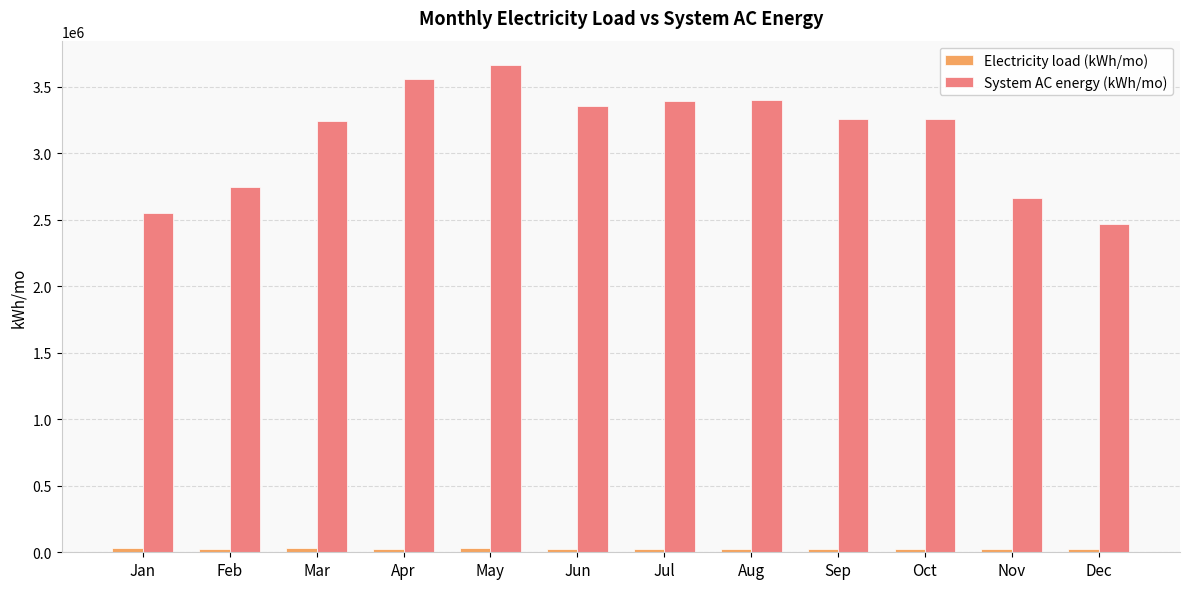

Between Jun and Dec, which series saw the biggest shift?

System AC energy (kWh/mo)